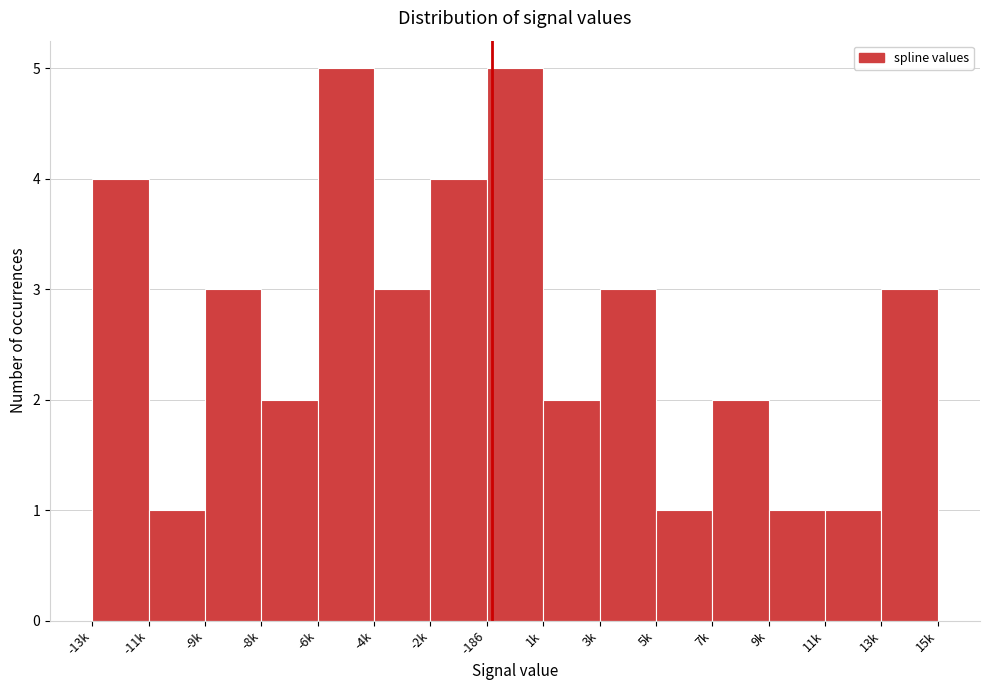

Reading right to left, list all the values displayed in this chart.

3	1	1	2	1	3	2	5	4	3	5	2	3	1	4